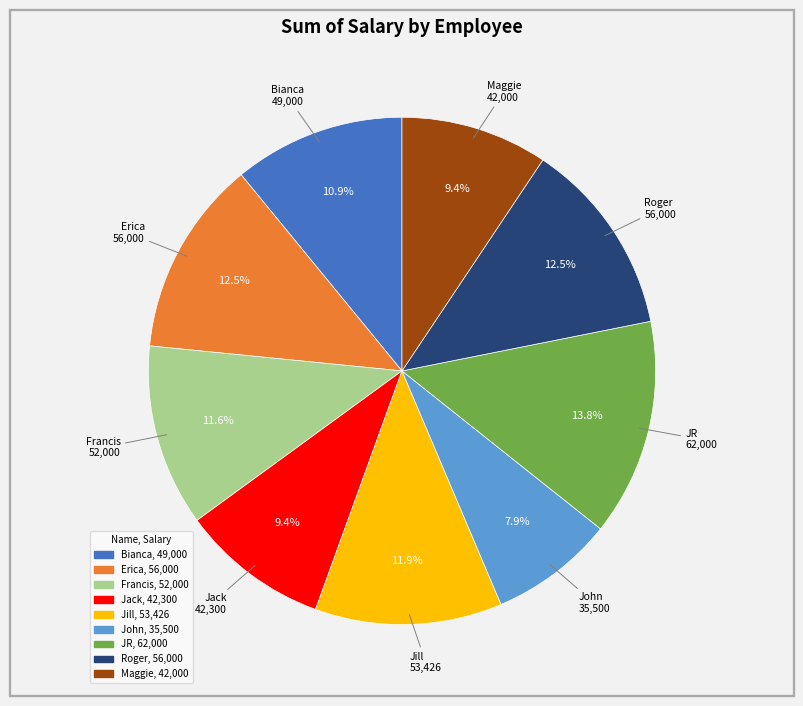

What percentage is the Jill slice, to the nearest percent?

12%